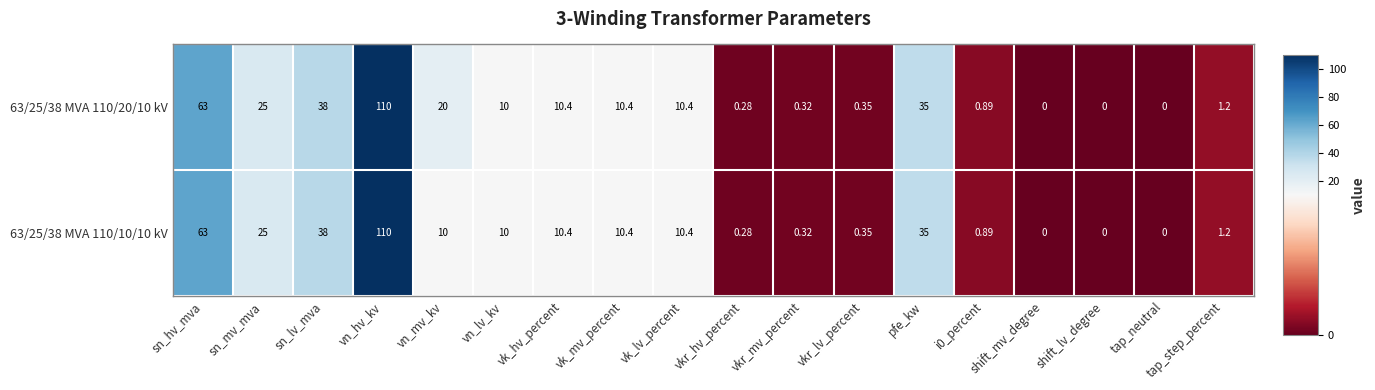

At which label does 63/25/38 MVA 110/20/10 kV first exceed 10?

sn_hv_mva